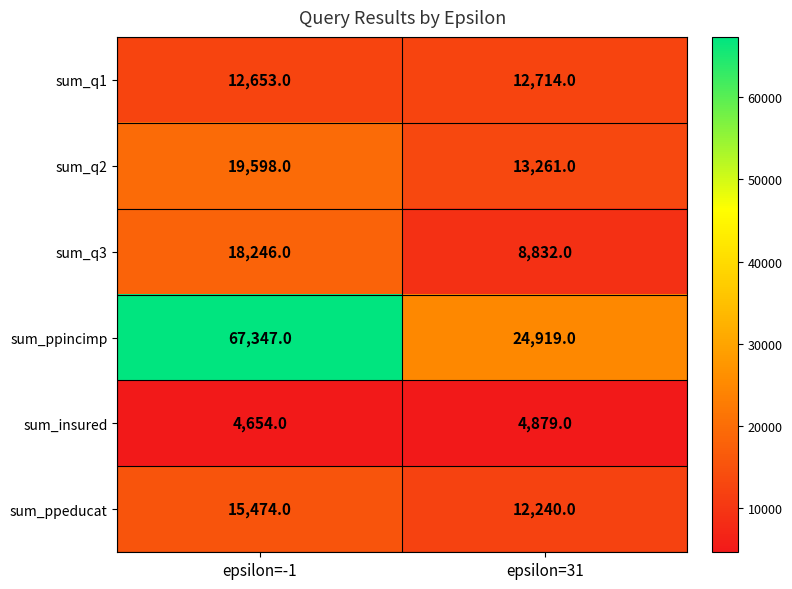

What is the sum of all sum_ppeducat values?

27714